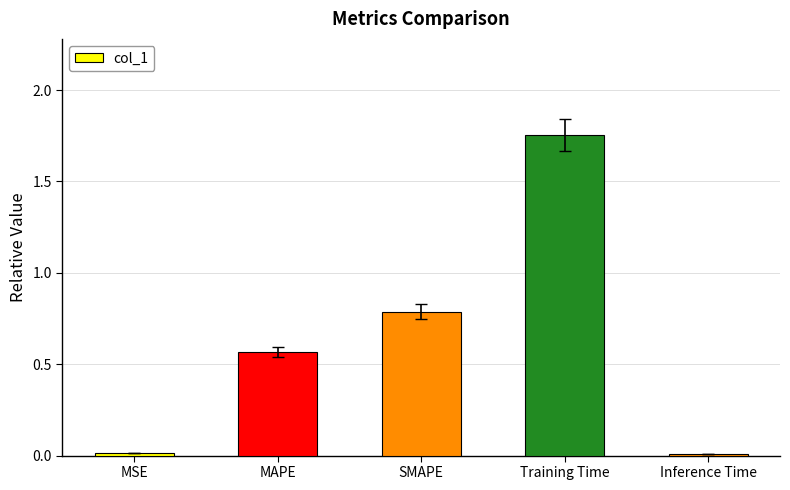

Which label corresponds to the largest value in the chart?

Training Time